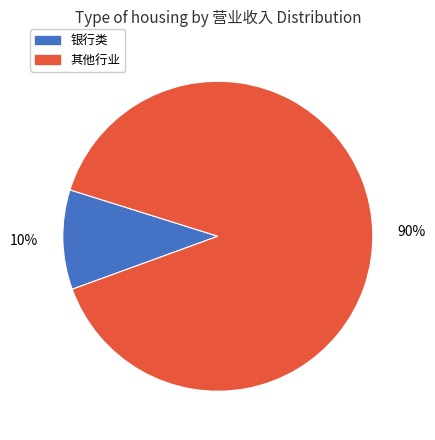

Does any single category account for the majority?

Yes